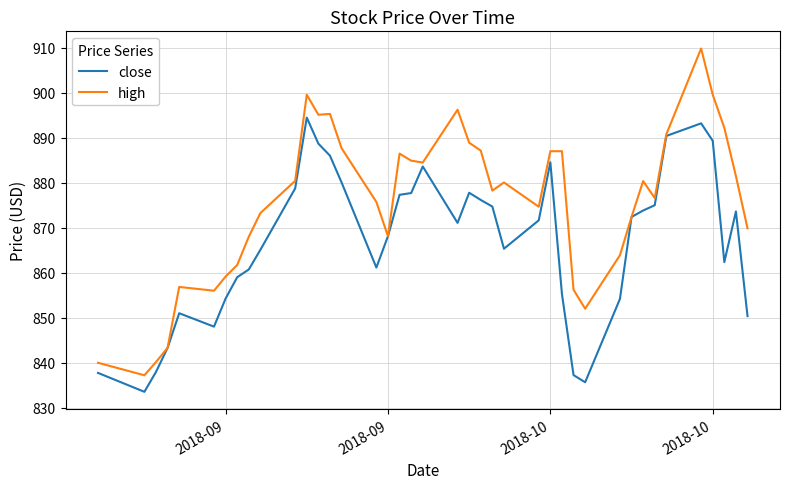

Is this an area chart (filled region under the line)?

No